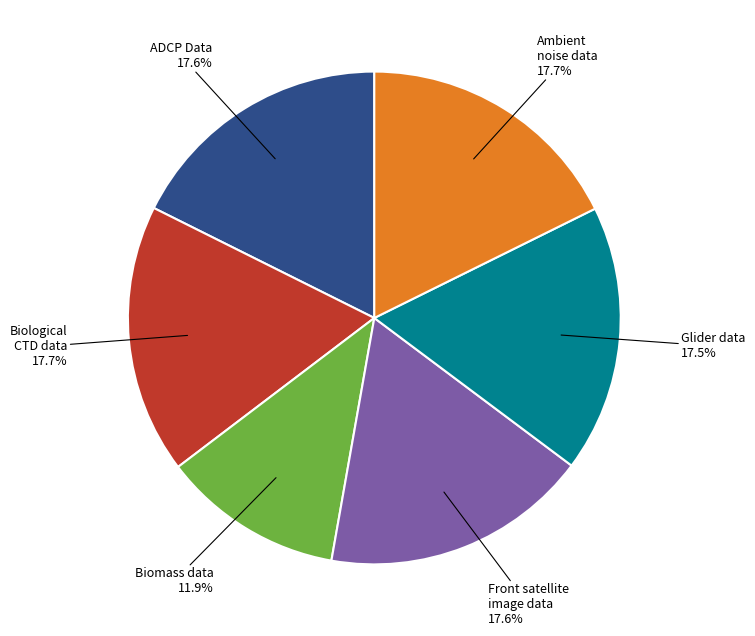

How many slices are in this pie chart?

6